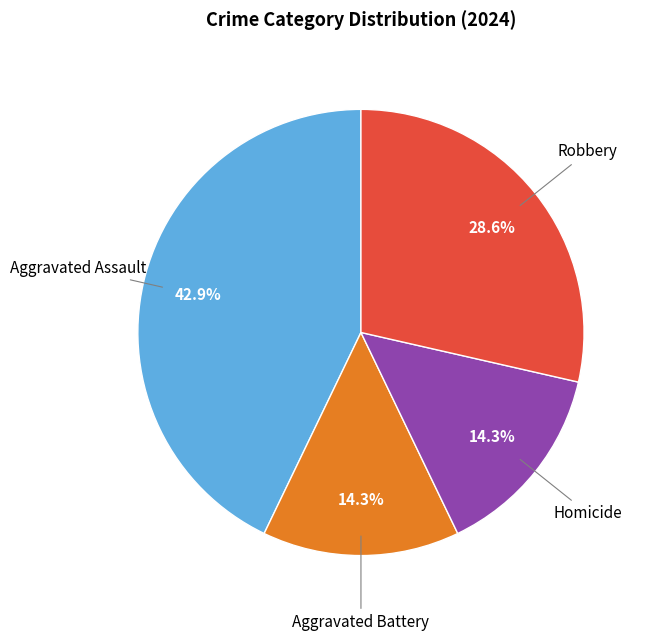

Does Homicide represent more than half of the total?

No